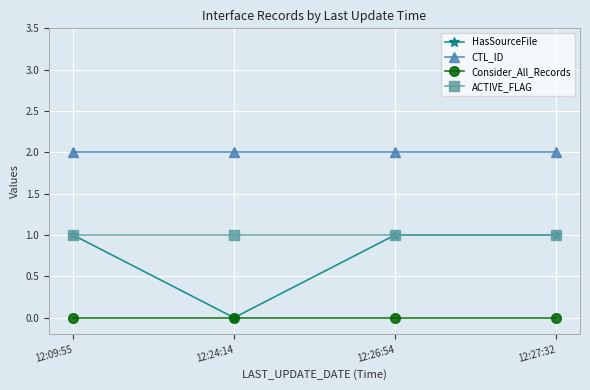

What is the highest value of the CTL_ID series?

2